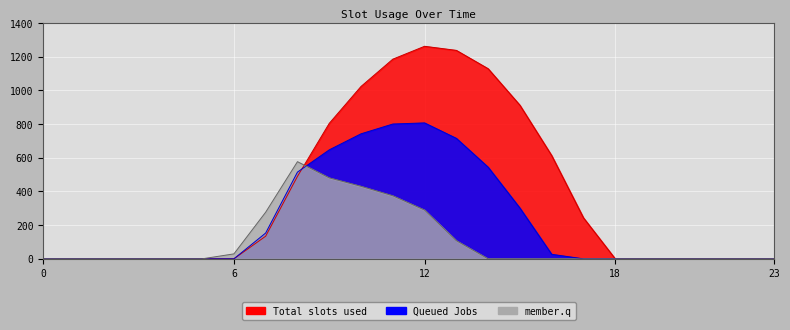

At how many categories does at least one series exceed 1163?

3